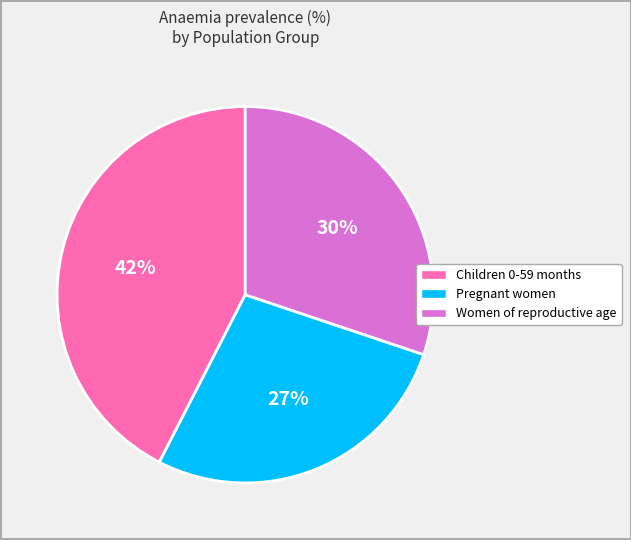

To the nearest percent, what is the average slice percentage?

33%